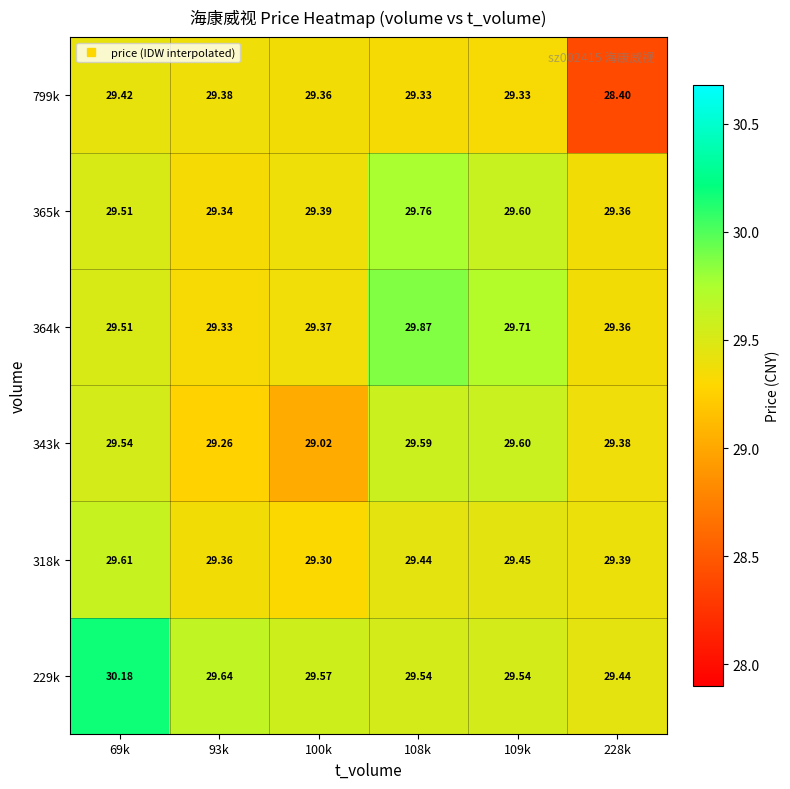

Is the value of 318k at 228k greater than the value of 229k at 228k?

No